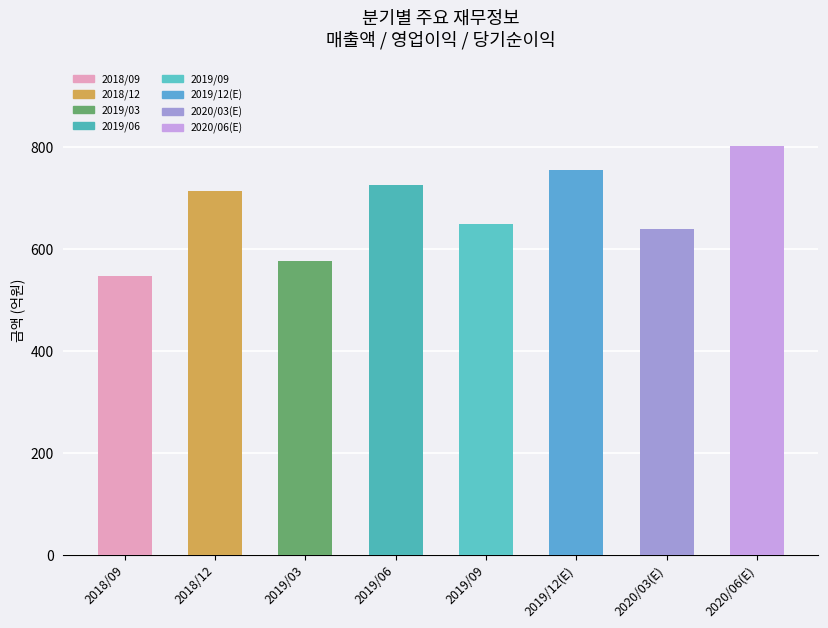

How many data points are less than 715?

4